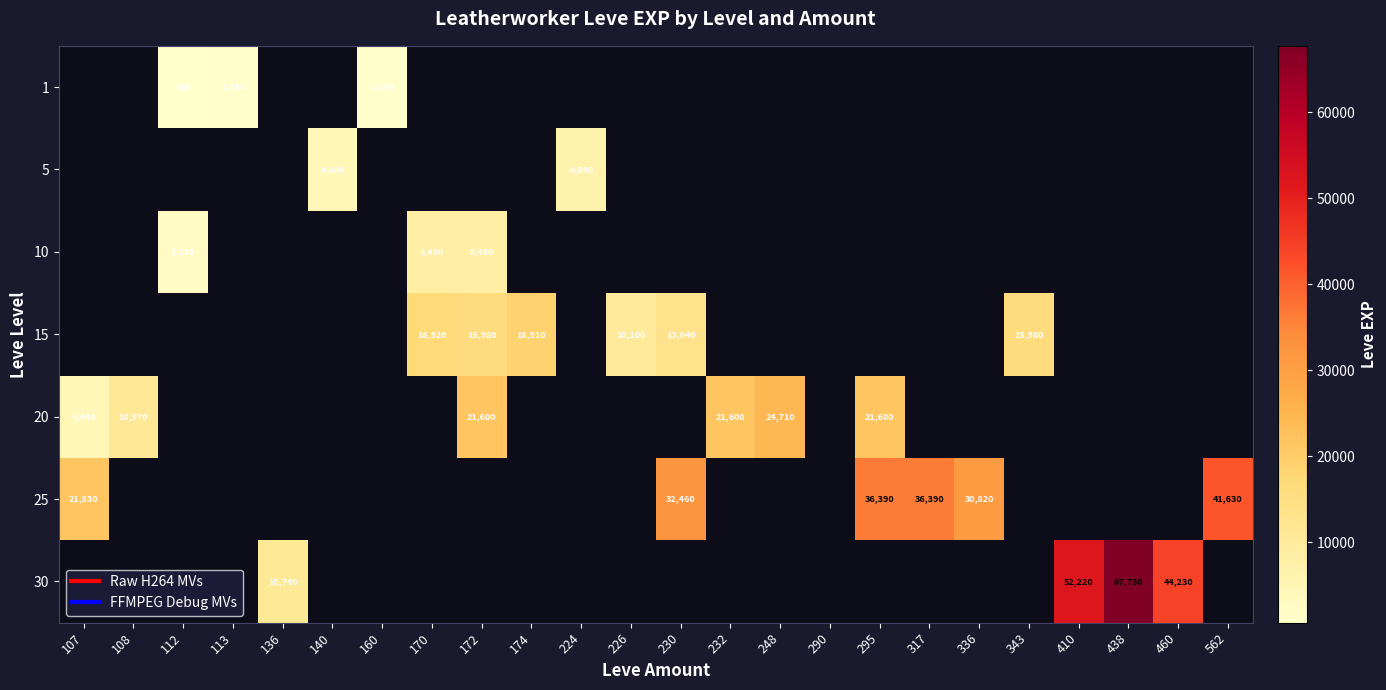

At 108, list the series in order from smallest to largest.

1, 5, 10, 15, 25, 30, 20